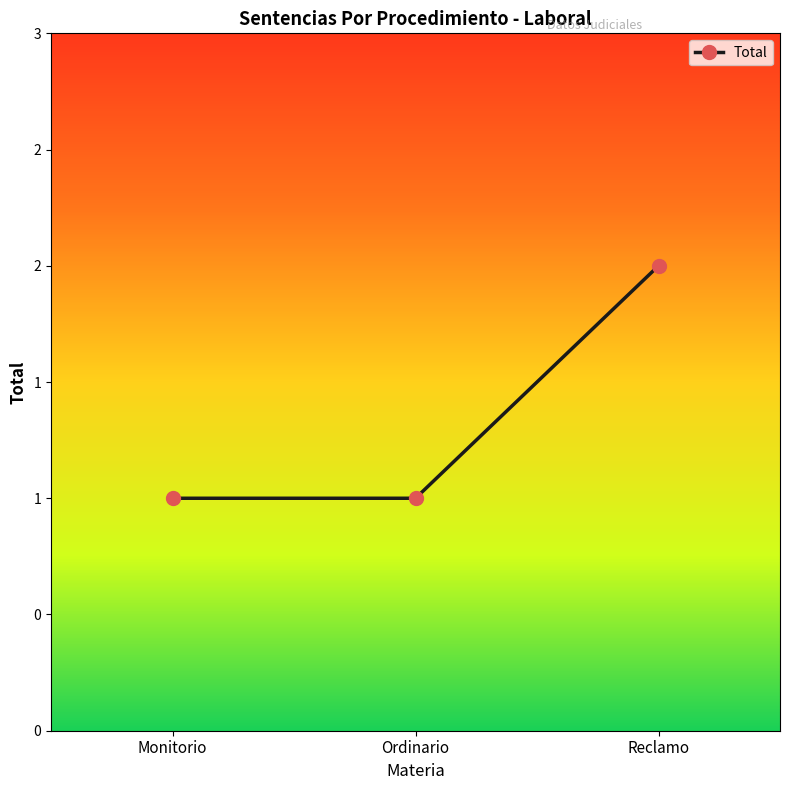

What is the difference between the maximum and minimum values?

1